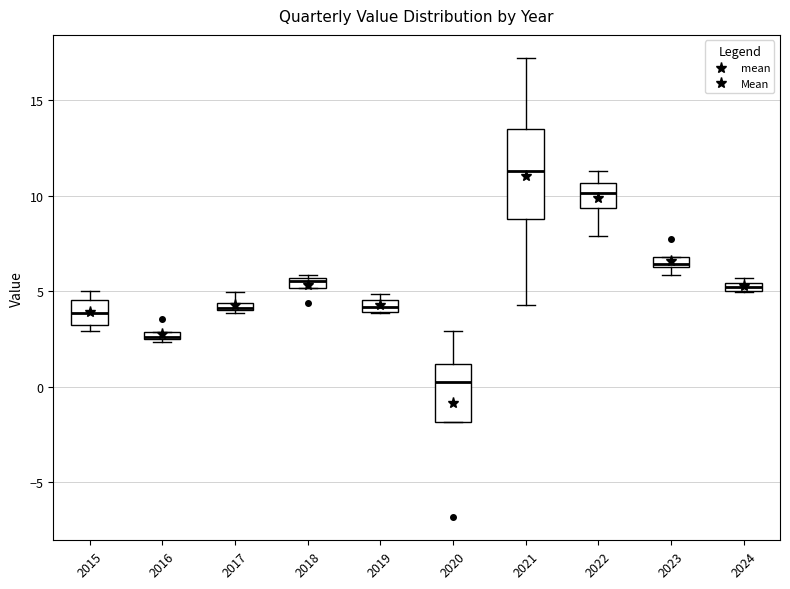

Which box is the tallest, from its lower edge to its upper edge?

2021